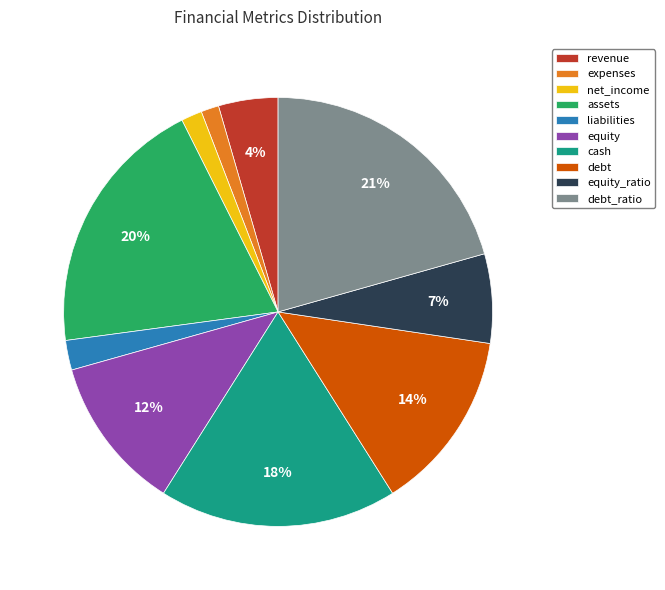

Which category has the biggest portion of the pie?

debt_ratio